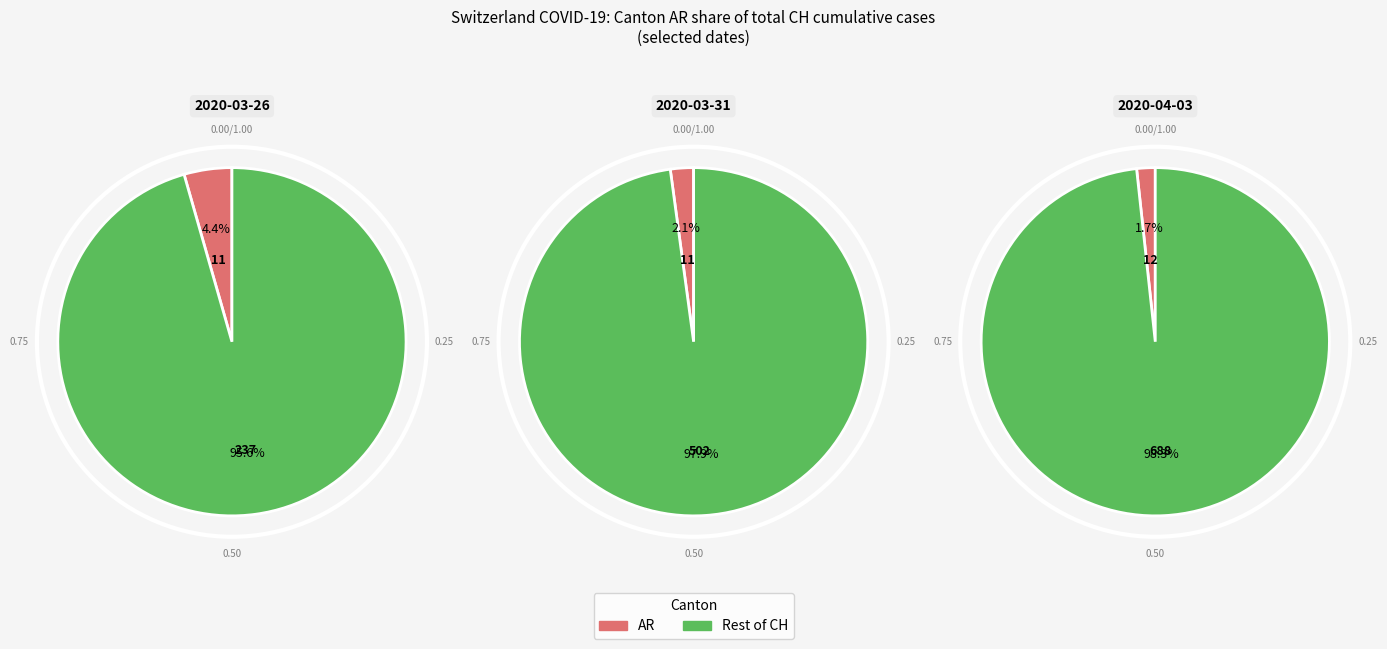

Is it true that 2020-03-20 is 1% of the pie?

False